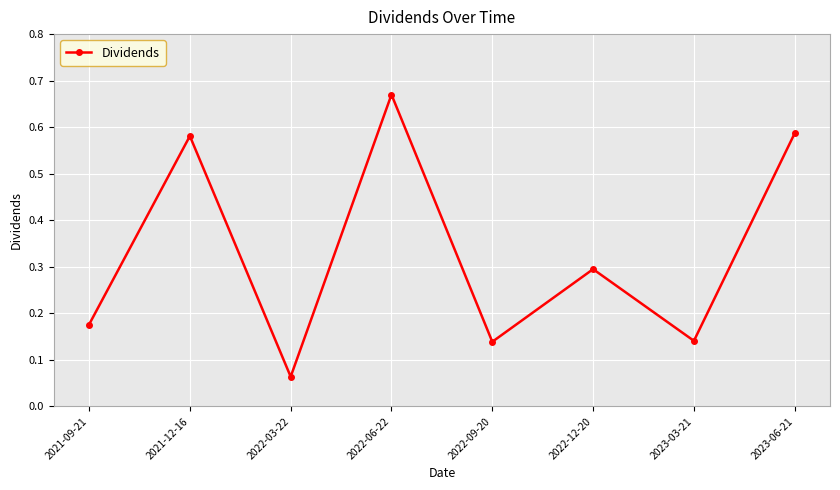

At which category does the data reach its first local valley?

2022-03-22